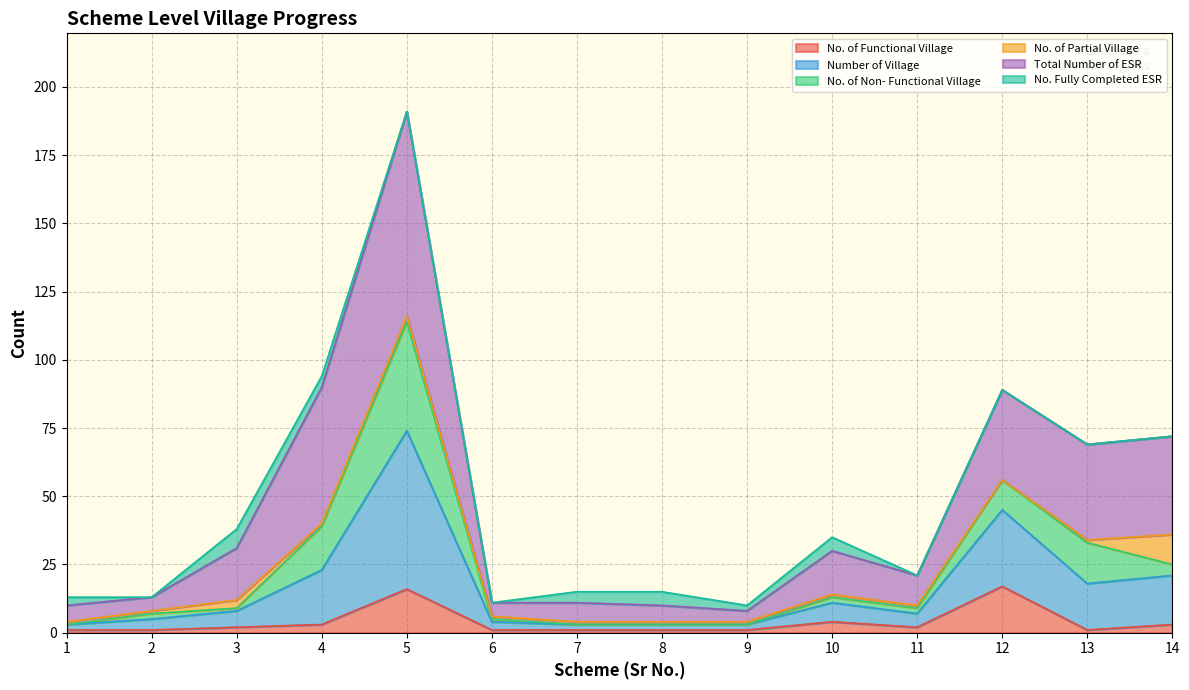

Where is the first local minimum for No. of Functional Village?

11